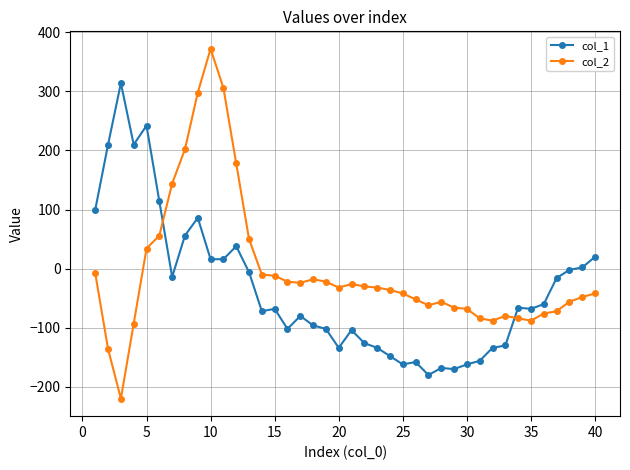

Does the chart display data point markers on the line(s)?

Yes